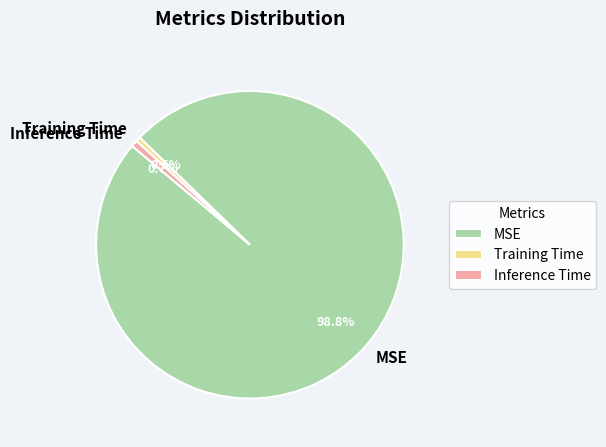

Is the sum of Training Time and Inference Time greater than half?

No